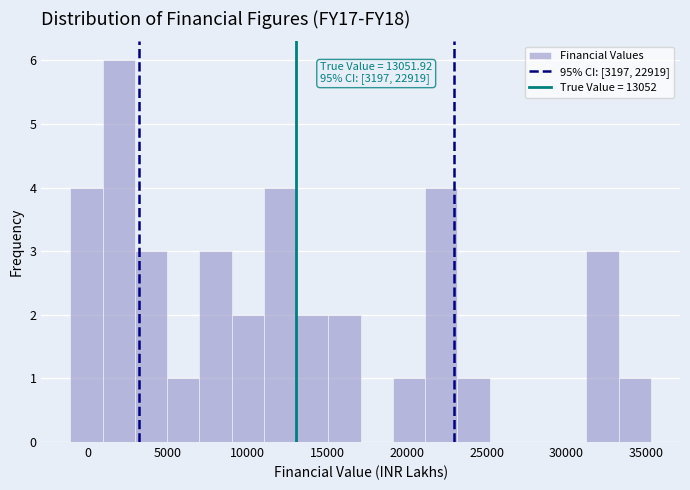

Over which range of the x-axis is the bar tallest?

1000 to 3000